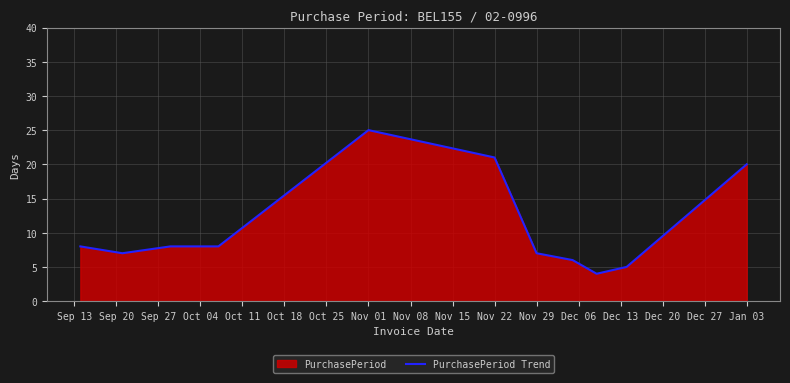

What is the smallest value displayed?

4